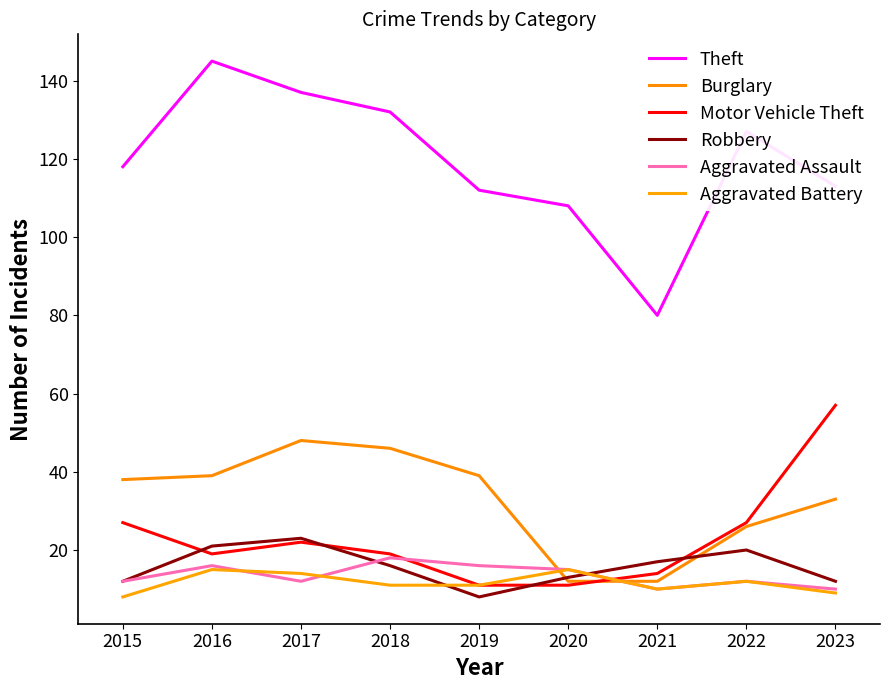

At how many categories does at least one series exceed 68?

9